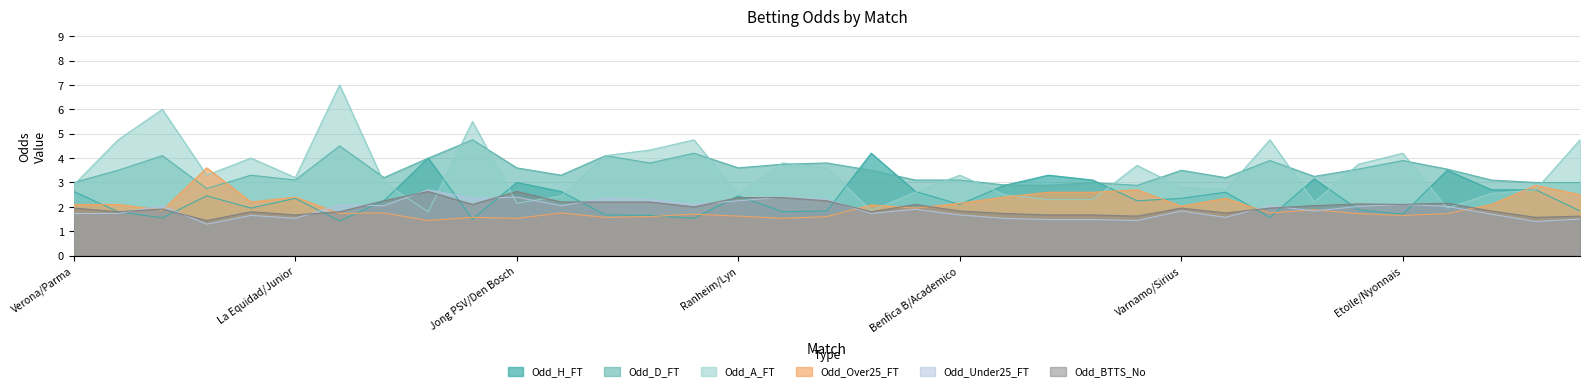

Reading right to left, extract all data points from this chart.

Odd_H_FT: Defensor/Miramar=1.8	CA Cerro/Wanderers=2.7	Eyupspor/Basaksehir=2.7	Lausanne/Thun=3.5	Etoile/Nyonnais=1.7	Xamax/Schaffhausen=1.9	Bellinzona/Aarau=3.1	Oddevold/Umea=1.6	GAIS/AIK=2.6	Varnamo/Sirius=2.4	Cadiz/Eibar=2.2	U. Cluj/CFR=3.1	Gloria/Otelul=3.3	Mafra/Felgueiras=2.9	Benfica B/Academico=2.1	Tychy/Wisla=2.6	Zaglebie/Rakow=4.2	Start/Sogndal=1.8	Stabaek/Hodd=1.8	Ranheim/Lyn=2.5	Odd/Skeid=1.5	Kongsvinger/Asane=1.6	Egersund/Mjondalen=1.7	Aalesund/Lillestrom=2.6	Jong PSV/Den Bosch=3.0	Jong AZ/Oss=1.5	Jong Ajax/Volendam=4.0	Beer Sheva/Tel Aviv=2.2	Paris FC/Caen=1.4	La Equidad/Junior=2.4	Bragantino/Ceara=1.9	Atlanta/Quilmes=2.5	Celta/Las Palmas=1.6	Lazio/Torino=1.8	Verona/Parma=2.6
Odd_D_FT: Defensor/Miramar=3.0	CA Cerro/Wanderers=3.0	Eyupspor/Basaksehir=3.1	Lausanne/Thun=3.5	Etoile/Nyonnais=3.9	Xamax/Schaffhausen=3.5	Bellinzona/Aarau=3.2	Oddevold/Umea=3.9	GAIS/AIK=3.2	Varnamo/Sirius=3.5	Cadiz/Eibar=2.9	U. Cluj/CFR=3.0	Gloria/Otelul=2.9	Mafra/Felgueiras=2.9	Benfica B/Academico=3.1	Tychy/Wisla=3.1	Zaglebie/Rakow=3.5	Start/Sogndal=3.8	Stabaek/Hodd=3.8	Ranheim/Lyn=3.6	Odd/Skeid=4.2	Kongsvinger/Asane=3.8	Egersund/Mjondalen=4.1	Aalesund/Lillestrom=3.3	Jong PSV/Den Bosch=3.6	Jong AZ/Oss=4.8	Jong Ajax/Volendam=4.0	Beer Sheva/Tel Aviv=3.2	Paris FC/Caen=4.5	La Equidad/Junior=3.1	Bragantino/Ceara=3.3	Atlanta/Quilmes=2.8	Celta/Las Palmas=4.1	Lazio/Torino=3.5	Verona/Parma=3.0
Odd_A_FT: Defensor/Miramar=4.8	CA Cerro/Wanderers=2.7	Eyupspor/Basaksehir=2.5	Lausanne/Thun=1.9	Etoile/Nyonnais=4.2	Xamax/Schaffhausen=3.8	Bellinzona/Aarau=2.2	Oddevold/Umea=4.8	GAIS/AIK=2.7	Varnamo/Sirius=2.8	Cadiz/Eibar=3.7	U. Cluj/CFR=2.3	Gloria/Otelul=2.3	Mafra/Felgueiras=2.5	Benfica B/Academico=3.3	Tychy/Wisla=2.6	Zaglebie/Rakow=1.9	Start/Sogndal=3.6	Stabaek/Hodd=3.8	Ranheim/Lyn=2.5	Odd/Skeid=4.8	Kongsvinger/Asane=4.3	Egersund/Mjondalen=4.1	Aalesund/Lillestrom=2.5	Jong PSV/Den Bosch=2.1	Jong AZ/Oss=5.5	Jong Ajax/Volendam=1.8	Beer Sheva/Tel Aviv=3.0	Paris FC/Caen=7.0	La Equidad/Junior=3.2	Bragantino/Ceara=4.0	Atlanta/Quilmes=3.3	Celta/Las Palmas=6.0	Lazio/Torino=4.8	Verona/Parma=2.9
Odd_Over25_FT: Defensor/Miramar=2.5	CA Cerro/Wanderers=2.9	Eyupspor/Basaksehir=2.1	Lausanne/Thun=1.7	Etoile/Nyonnais=1.6	Xamax/Schaffhausen=1.7	Bellinzona/Aarau=1.9	Oddevold/Umea=1.8	GAIS/AIK=2.4	Varnamo/Sirius=2.0	Cadiz/Eibar=2.7	U. Cluj/CFR=2.6	Gloria/Otelul=2.6	Mafra/Felgueiras=2.4	Benfica B/Academico=2.1	Tychy/Wisla=1.9	Zaglebie/Rakow=2.1	Start/Sogndal=1.6	Stabaek/Hodd=1.5	Ranheim/Lyn=1.6	Odd/Skeid=1.7	Kongsvinger/Asane=1.6	Egersund/Mjondalen=1.6	Aalesund/Lillestrom=1.8	Jong PSV/Den Bosch=1.5	Jong AZ/Oss=1.6	Jong Ajax/Volendam=1.4	Beer Sheva/Tel Aviv=1.8	Paris FC/Caen=1.7	La Equidad/Junior=2.4	Bragantino/Ceara=2.2	Atlanta/Quilmes=3.6	Celta/Las Palmas=1.9	Lazio/Torino=2.1	Verona/Parma=2.1
Odd_Under25_FT: Defensor/Miramar=1.5	CA Cerro/Wanderers=1.4	Eyupspor/Basaksehir=1.7	Lausanne/Thun=2.0	Etoile/Nyonnais=2.1	Xamax/Schaffhausen=2.0	Bellinzona/Aarau=1.8	Oddevold/Umea=2.0	GAIS/AIK=1.6	Varnamo/Sirius=1.8	Cadiz/Eibar=1.4	U. Cluj/CFR=1.5	Gloria/Otelul=1.5	Mafra/Felgueiras=1.5	Benfica B/Academico=1.7	Tychy/Wisla=1.9	Zaglebie/Rakow=1.7	Start/Sogndal=2.3	Stabaek/Hodd=2.4	Ranheim/Lyn=2.2	Odd/Skeid=2.1	Kongsvinger/Asane=2.3	Egersund/Mjondalen=2.4	Aalesund/Lillestrom=2.0	Jong PSV/Den Bosch=2.4	Jong AZ/Oss=2.4	Jong Ajax/Volendam=2.7	Beer Sheva/Tel Aviv=2.0	Paris FC/Caen=2.1	La Equidad/Junior=1.5	Bragantino/Ceara=1.6	Atlanta/Quilmes=1.3	Celta/Las Palmas=2.0	Lazio/Torino=1.7	Verona/Parma=1.7
Odd_BTTS_No: Defensor/Miramar=1.6	CA Cerro/Wanderers=1.6	Eyupspor/Basaksehir=1.8	Lausanne/Thun=2.1	Etoile/Nyonnais=2.1	Xamax/Schaffhausen=2.1	Bellinzona/Aarau=2.0	Oddevold/Umea=1.9	GAIS/AIK=1.8	Varnamo/Sirius=1.9	Cadiz/Eibar=1.6	U. Cluj/CFR=1.7	Gloria/Otelul=1.7	Mafra/Felgueiras=1.7	Benfica B/Academico=1.8	Tychy/Wisla=2.1	Zaglebie/Rakow=1.8	Start/Sogndal=2.2	Stabaek/Hodd=2.4	Ranheim/Lyn=2.4	Odd/Skeid=2.0	Kongsvinger/Asane=2.2	Egersund/Mjondalen=2.2	Aalesund/Lillestrom=2.2	Jong PSV/Den Bosch=2.6	Jong AZ/Oss=2.1	Jong Ajax/Volendam=2.6	Beer Sheva/Tel Aviv=2.2	Paris FC/Caen=1.8	La Equidad/Junior=1.7	Bragantino/Ceara=1.8	Atlanta/Quilmes=1.4	Celta/Las Palmas=1.9	Lazio/Torino=1.8	Verona/Parma=1.9